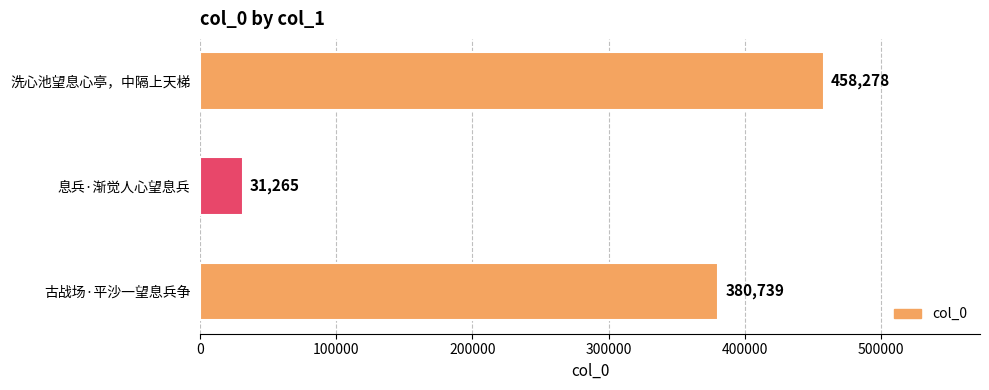

Is it true that the value at 洗心池望息心亭，中隔上天梯 is 458278?

True